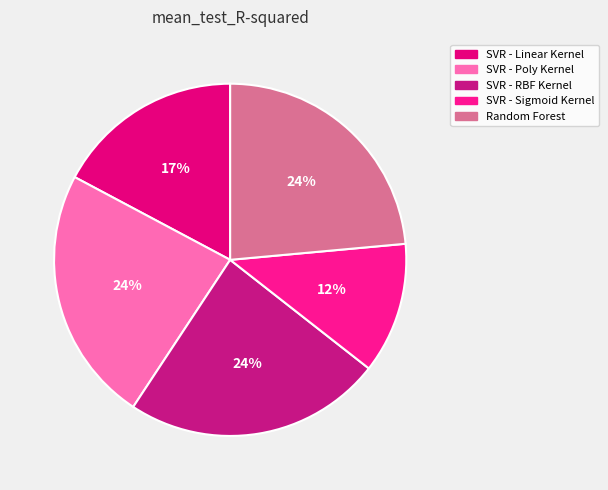

To the nearest percent, what is the difference between the SVR - RBF Kernel and SVR - Sigmoid Kernel slice percentages?

12%